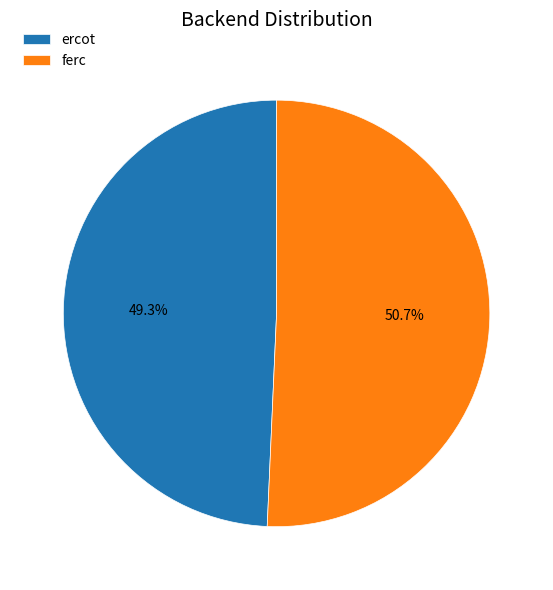

To the nearest percent, what is the difference between the largest and smallest slice percentages?

1%